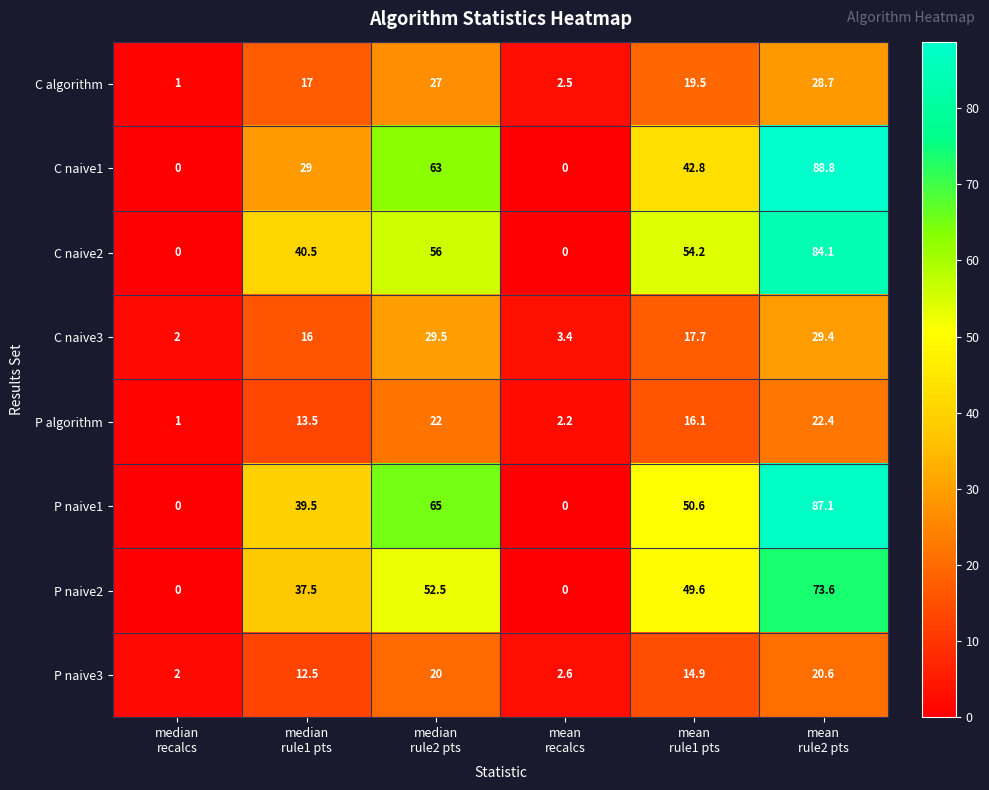

Which series has the largest total across all categories?

P naive1